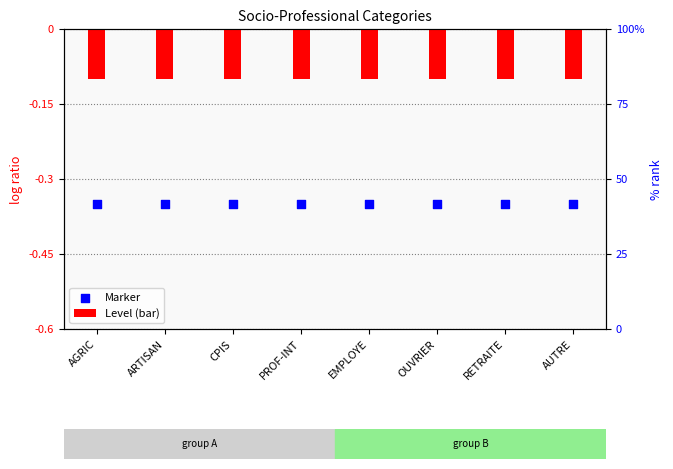

At which category is the sum across all series the highest?

AGRIC